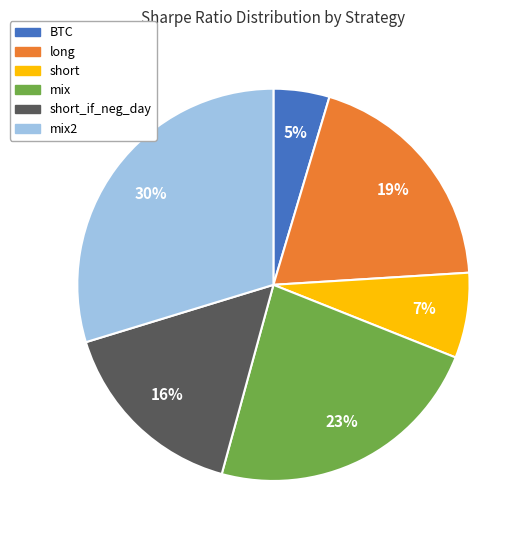

To the nearest percent, what is the difference between the largest and smallest slice percentages?

25%